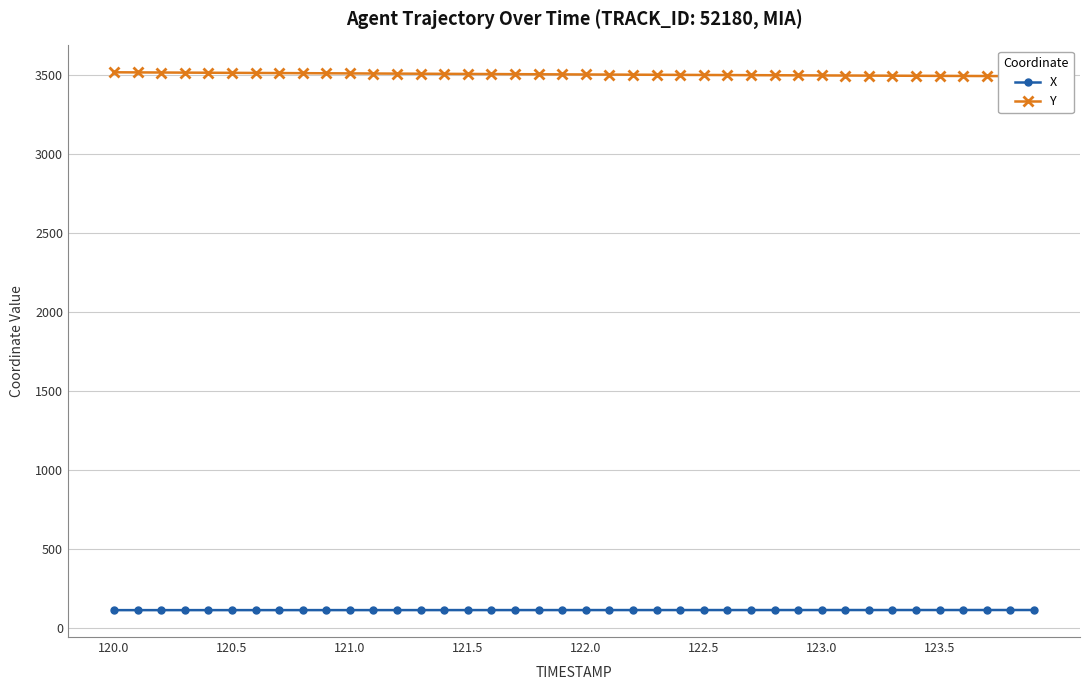

How many data points in Y are above 3503?

20